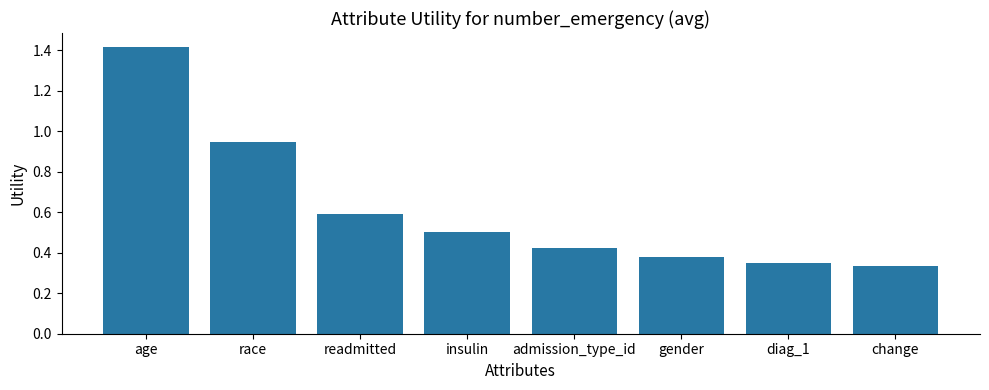

What is the value of the 4th bar from the left?

0.5